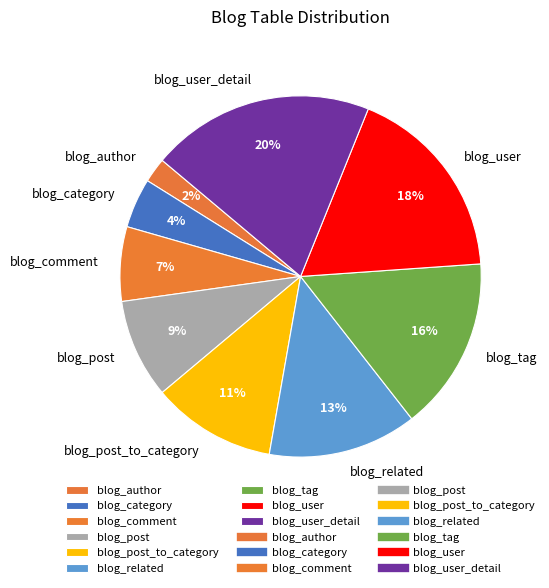

To the nearest percent, what percentage of the pie is blog_post_to_category?

11%